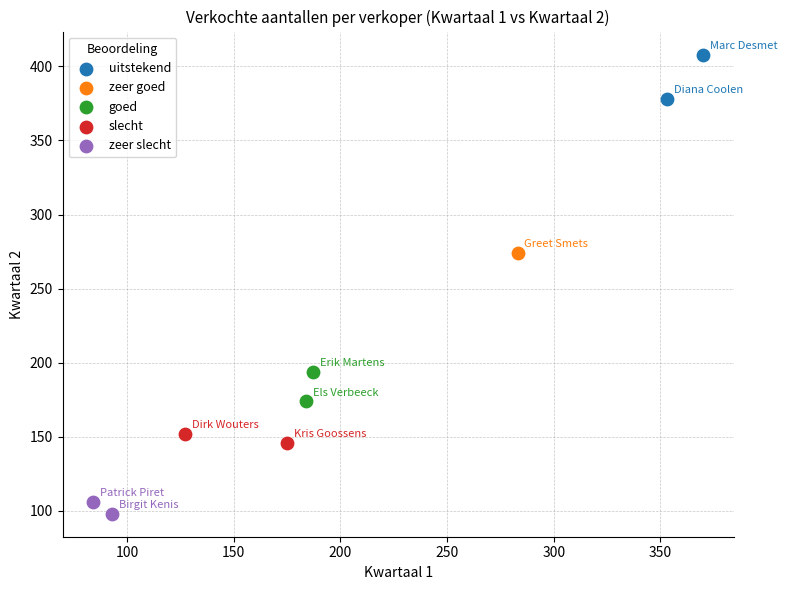

What are all the series names shown in the legend?

uitstekend, zeer goed, goed, slecht, zeer slecht